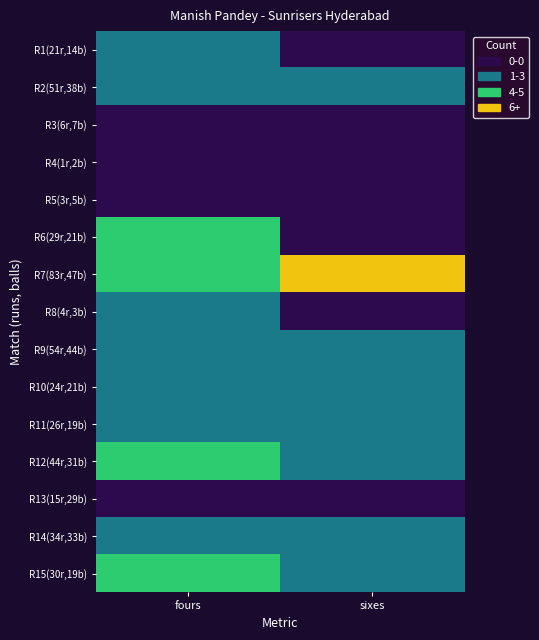

How many categories are shown in the chart?

2